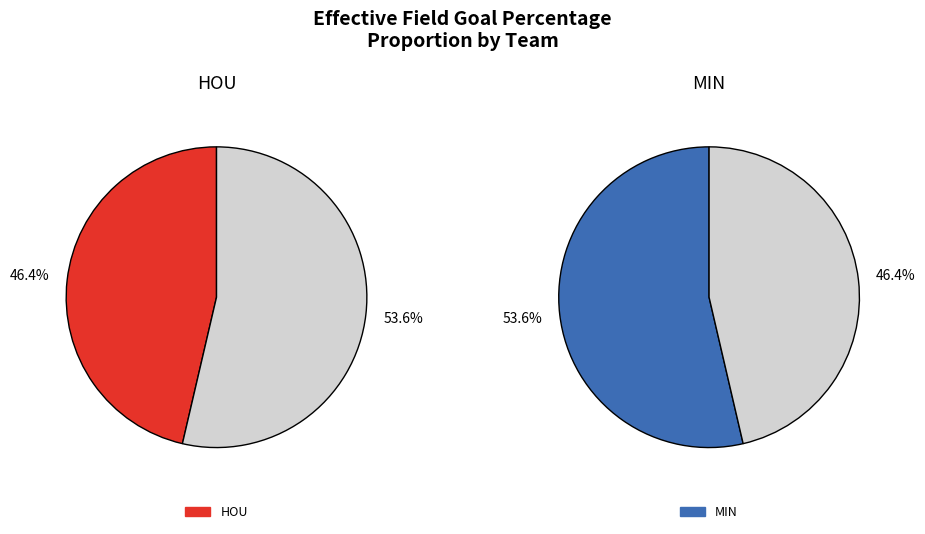

Which category has the biggest portion of the pie?

MIN